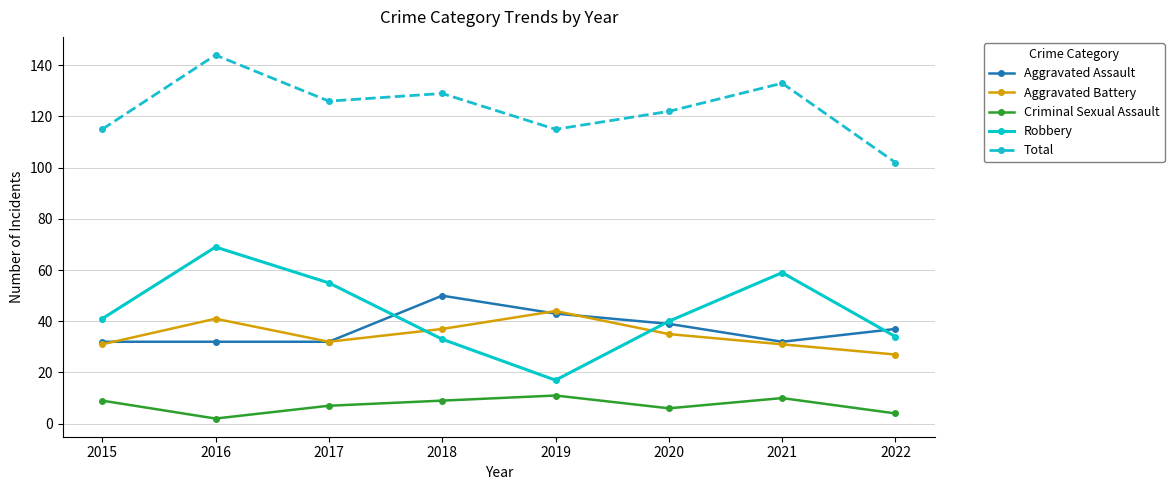

True or false: Robbery has a value of 89 at 2017.

False